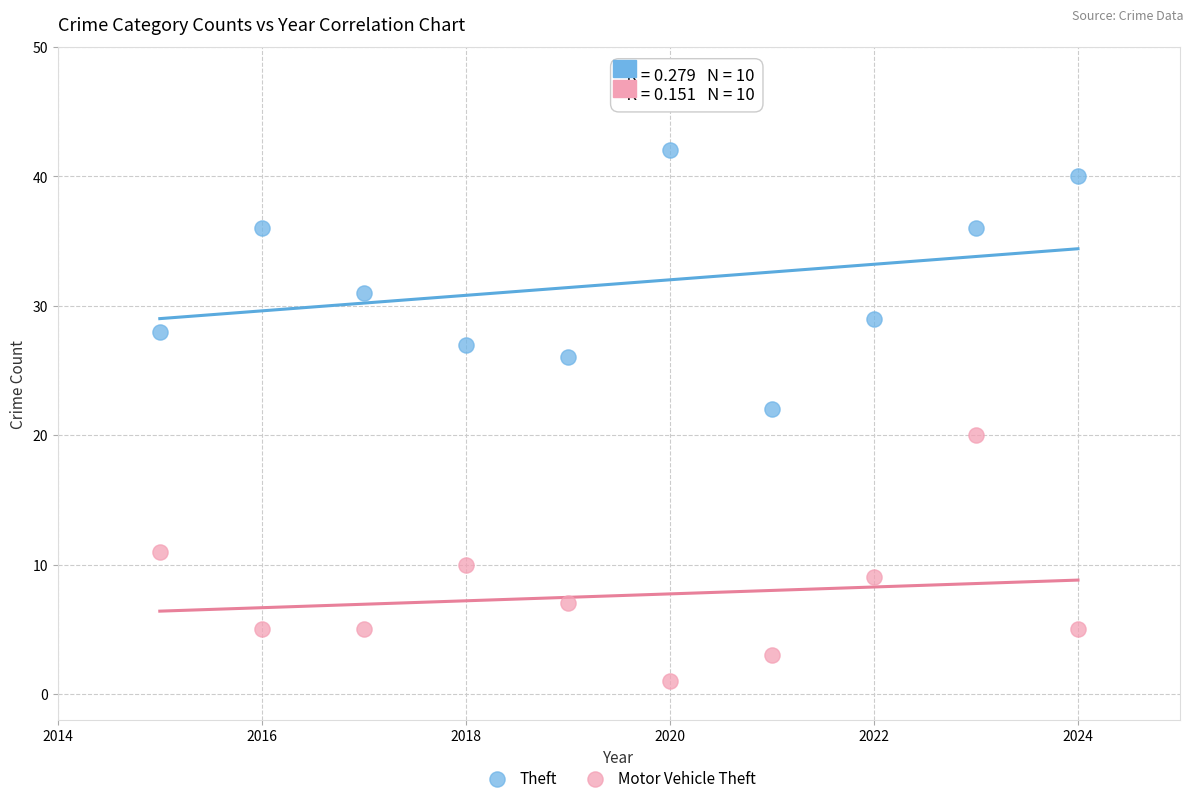

Across all data points, what is the range of X values (max minus min)?

9